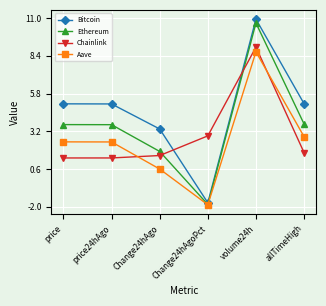

Is this an area chart (filled region under the line)?

No